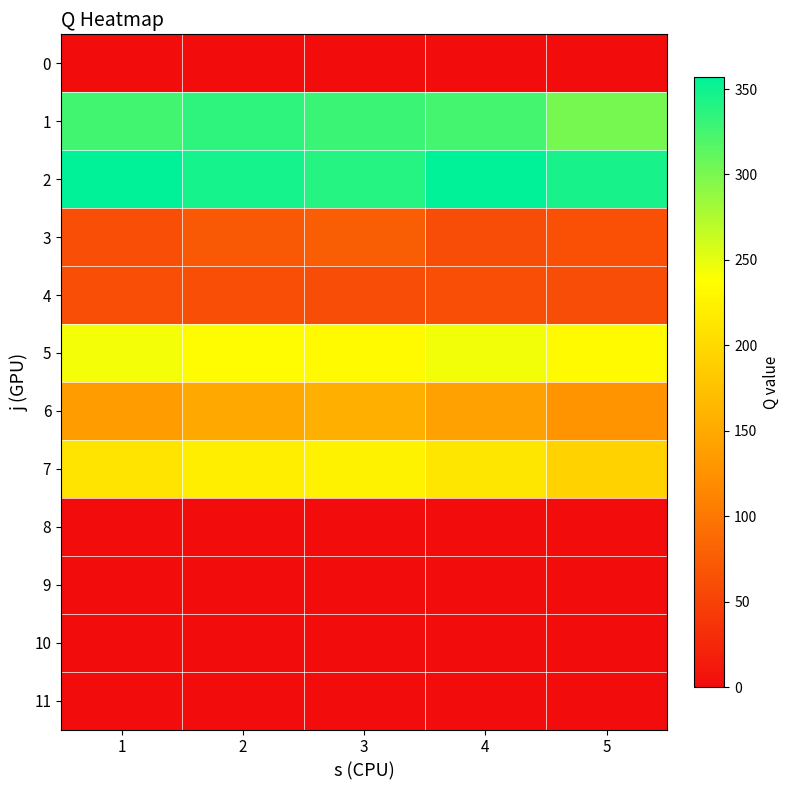

At which category is the sum across all series the highest?

2